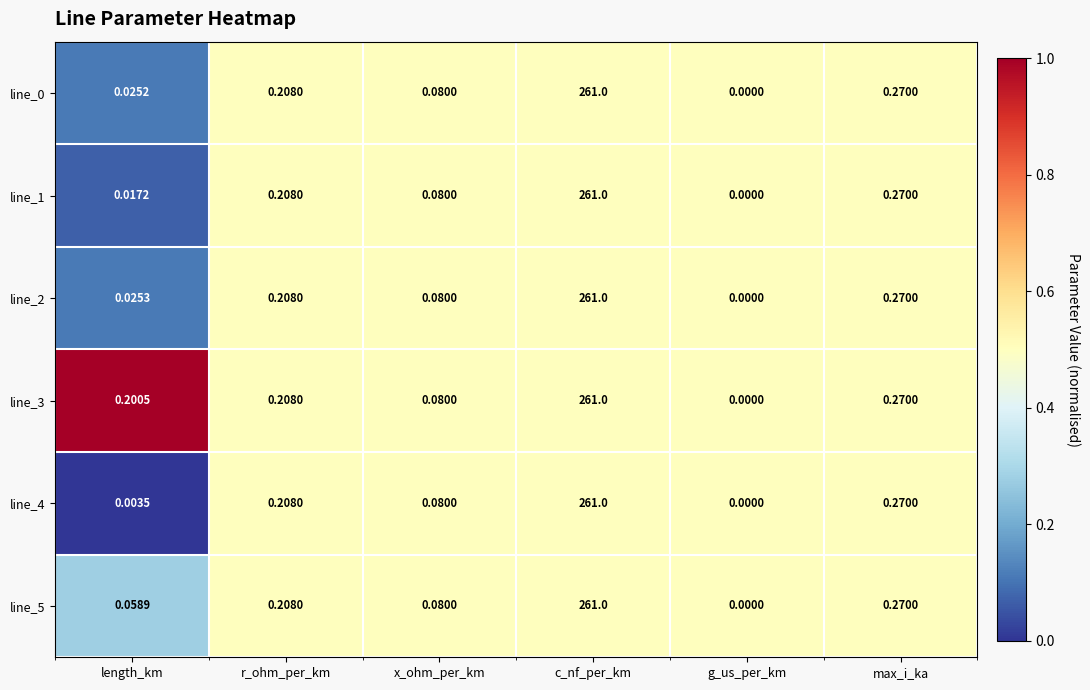

Rank the categories by line_3 value from highest to lowest.

c_nf_per_km, max_i_ka, r_ohm_per_km, length_km, x_ohm_per_km, g_us_per_km